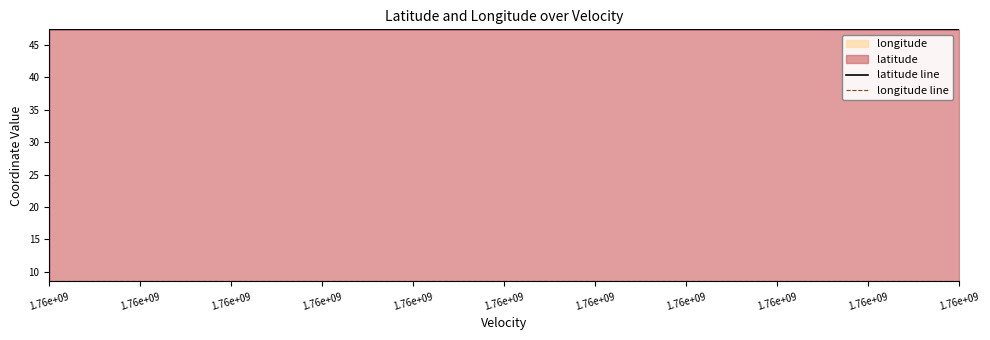

True or false: longitude line and latitude line intersect in this chart.

False